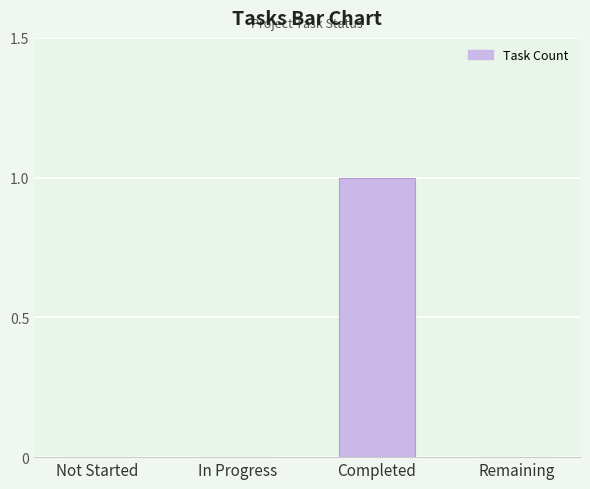

What is the maximum value shown in the chart?

1